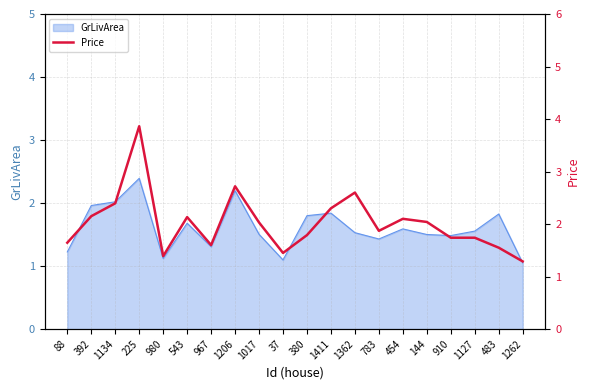

Reading left to right, what are all the values shown in this chart?

1.6	2.1	2.4	3.9	1.4	2.1	1.6	2.7	2.0	1.4	1.8	2.3	2.6	1.9	2.1	2.0	1.7	1.7	1.6	1.3